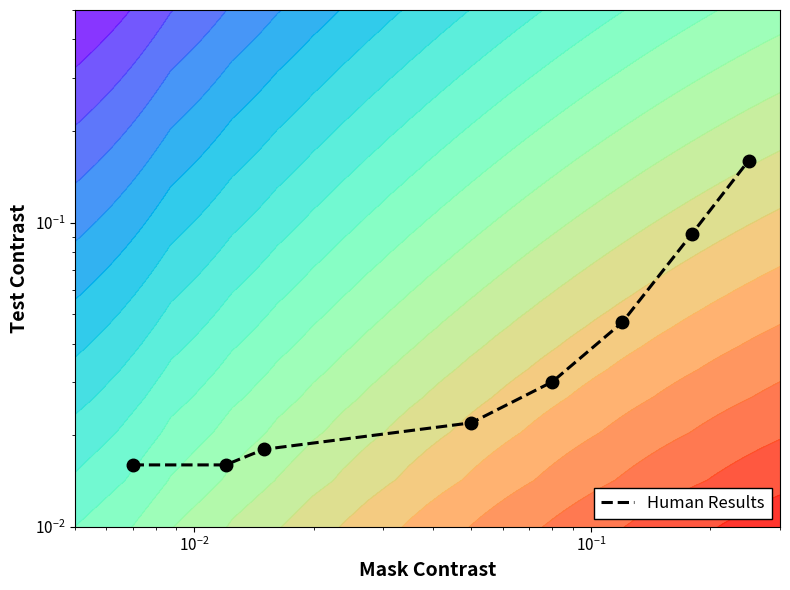

What is the maximum value shown in the chart?

0.2